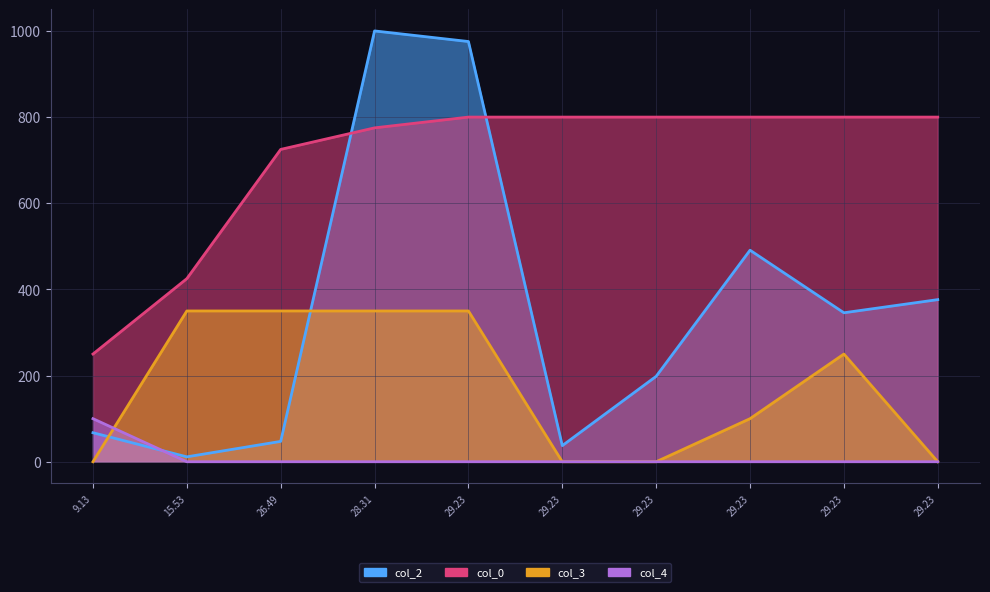

True or false: col_0 has more than 2 points higher than both neighbors.

False